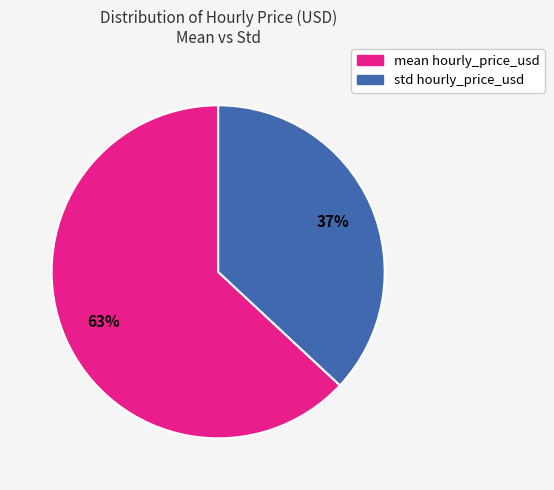

What percentage is the std hourly_price_usd slice, to the nearest percent?

37%